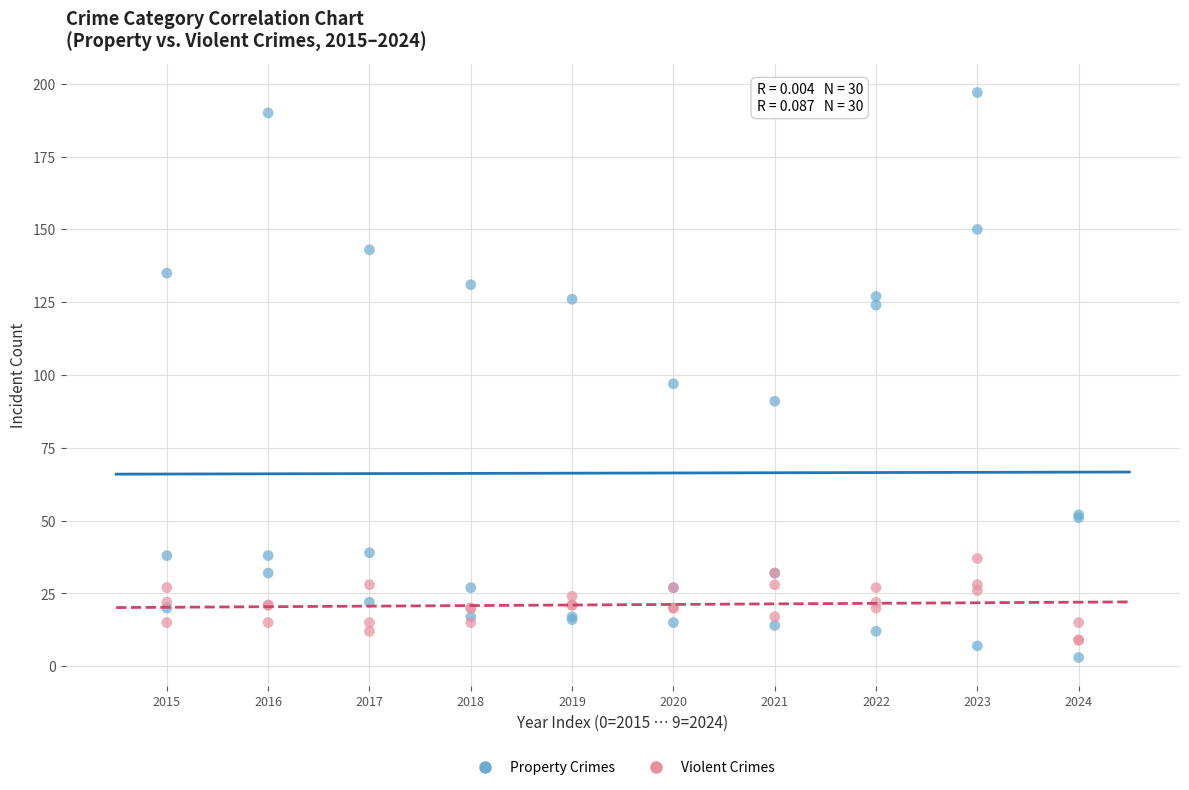

What is the X range (max minus min) for the scatter plot?

9